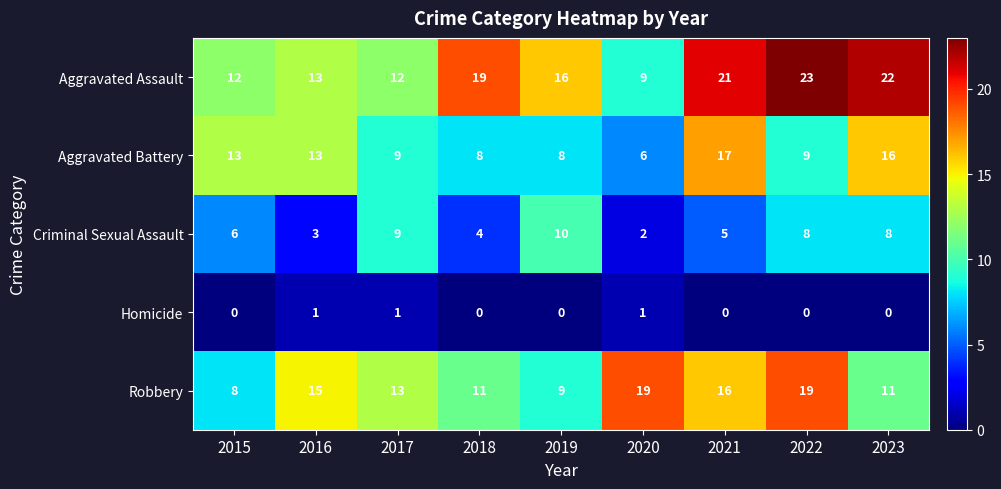

Which series has the largest range (max minus min)?

Aggravated Assault